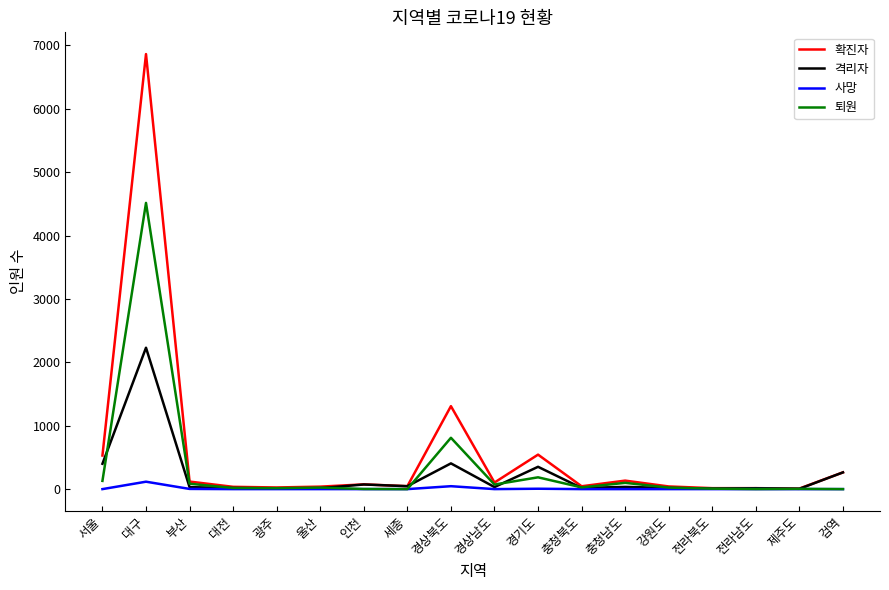

At how many categories does at least one series exceed 840?

2